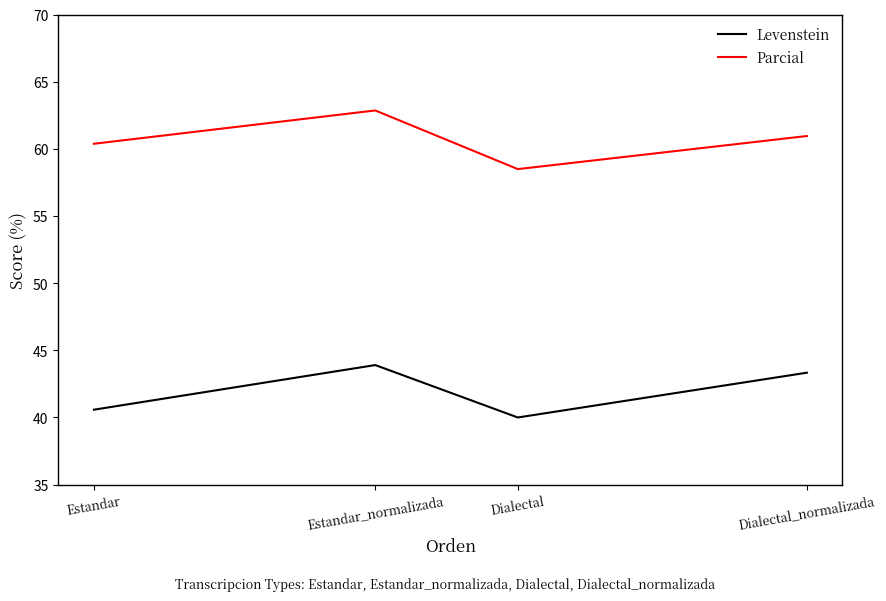

What value does the Levenstein series have at Estandar?

40.6